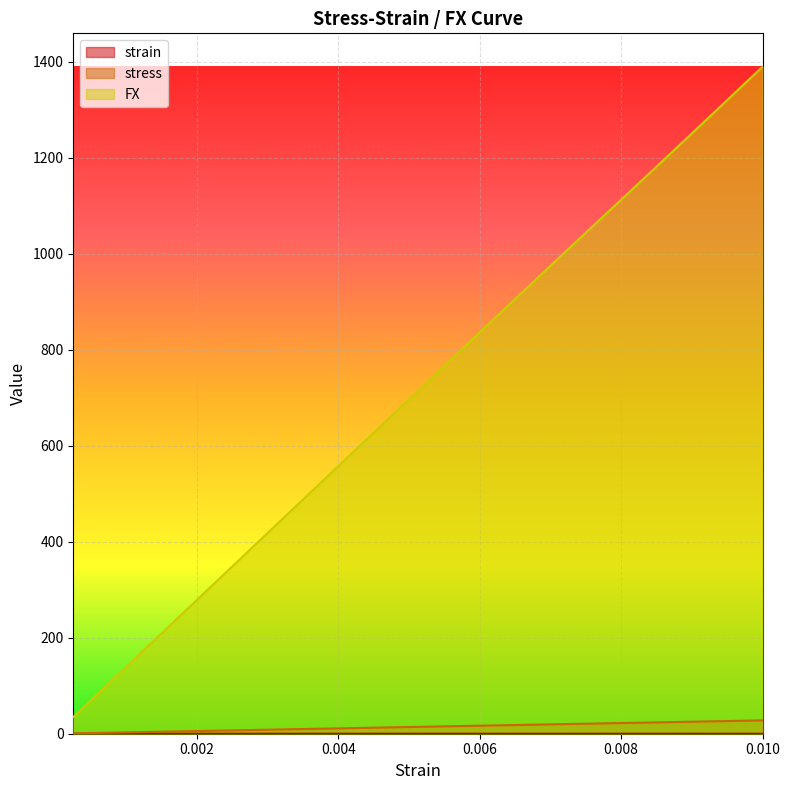

True or false: FX and stress cross at least once.

False